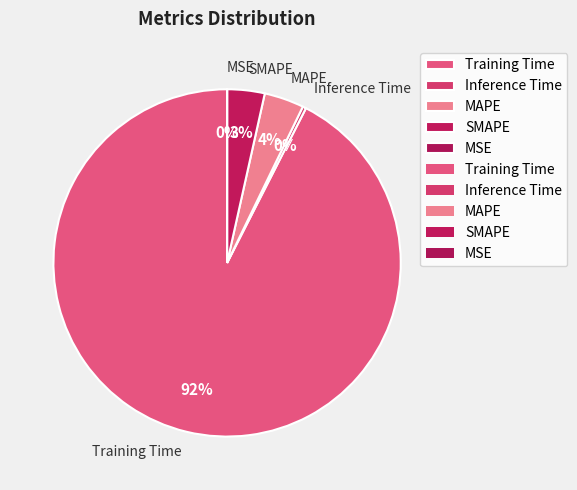

What is the largest slice in the pie chart?

Training Time